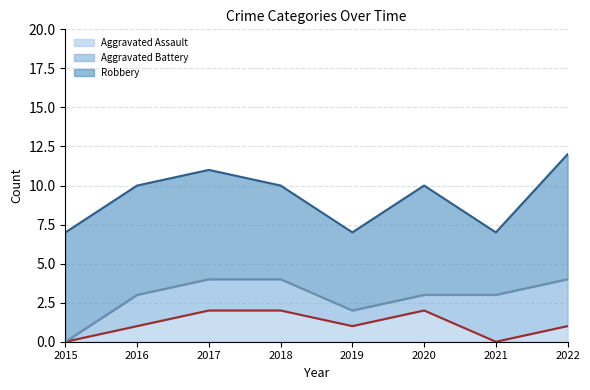

What is the lowest value of the Robbery series?

4